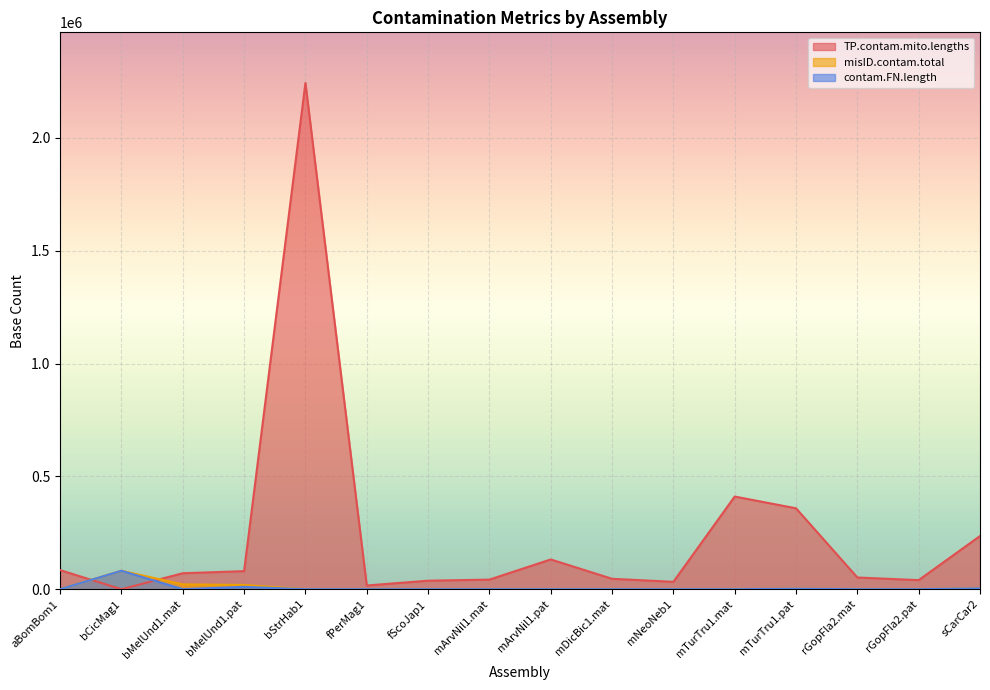

What is the spread (max minus min) of values at mTurTru1.pat?

356427